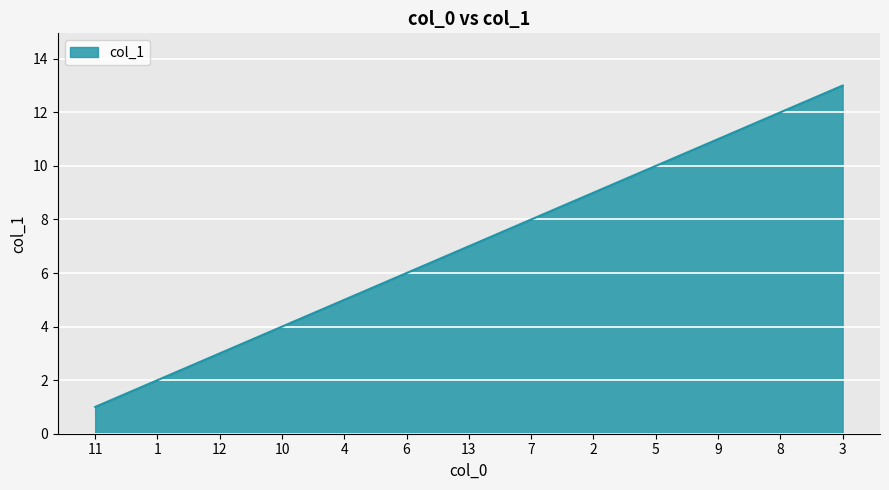

Which label corresponds to the largest value in the chart?

3